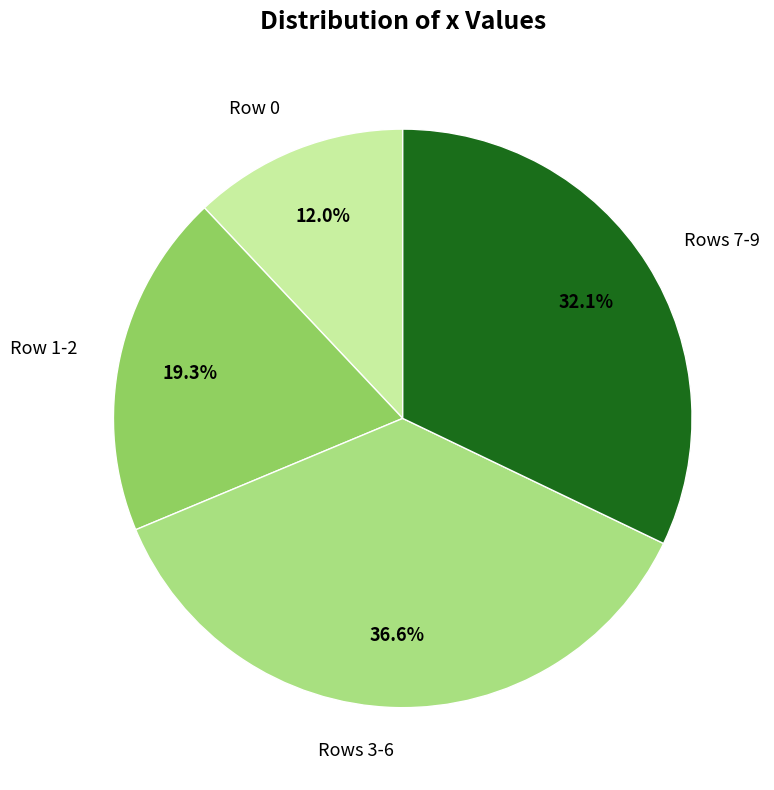

Which has a higher value, Row 1-2 or Rows 7-9?

Rows 7-9